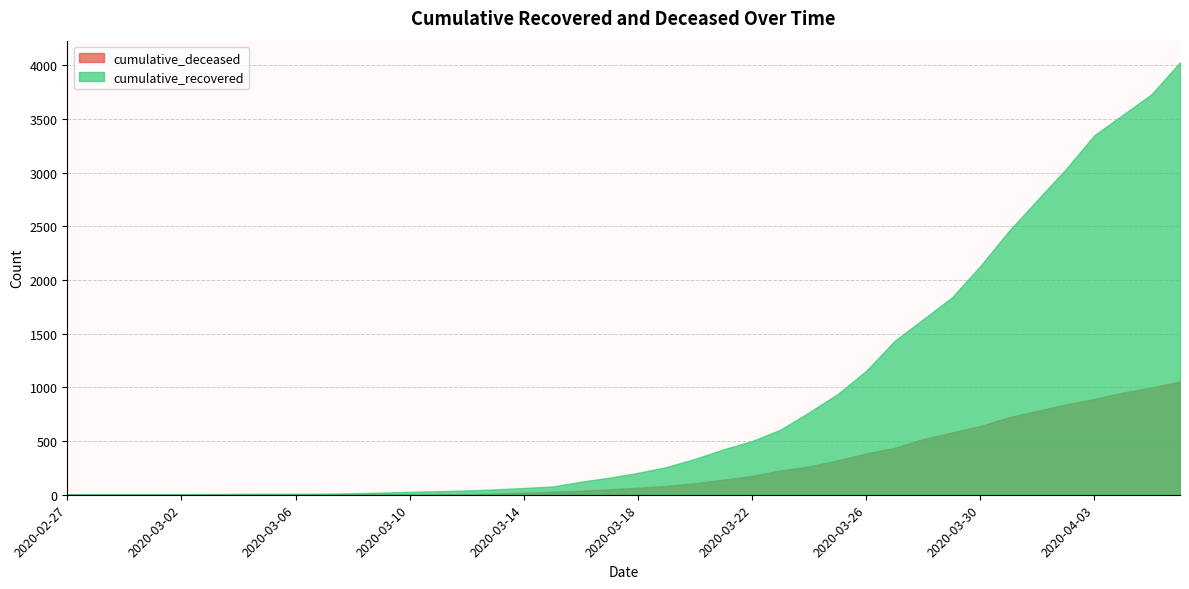

What is the sum of all cumulative_recovered values?

35770